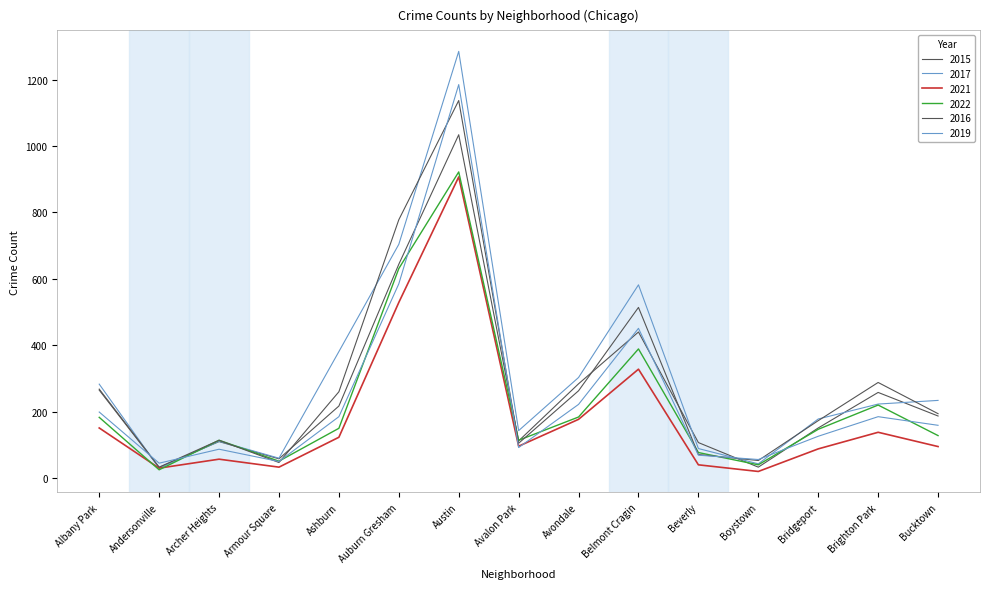

True or false: 2019 has more than 2 points higher than both neighbors.

True